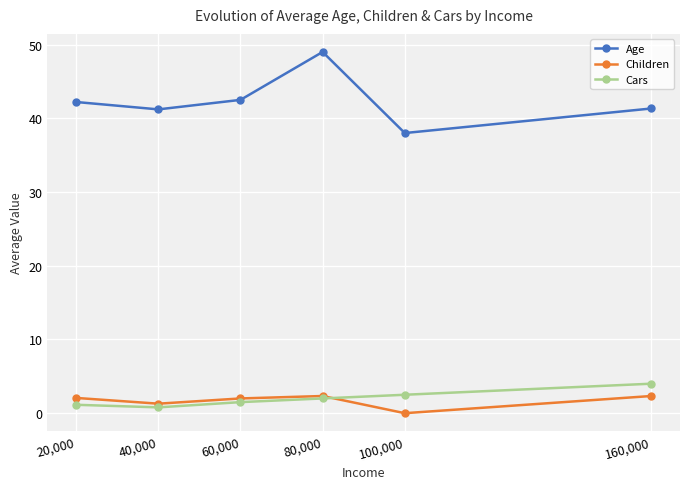

What are all the series names shown in the legend?

Age, Children, Cars